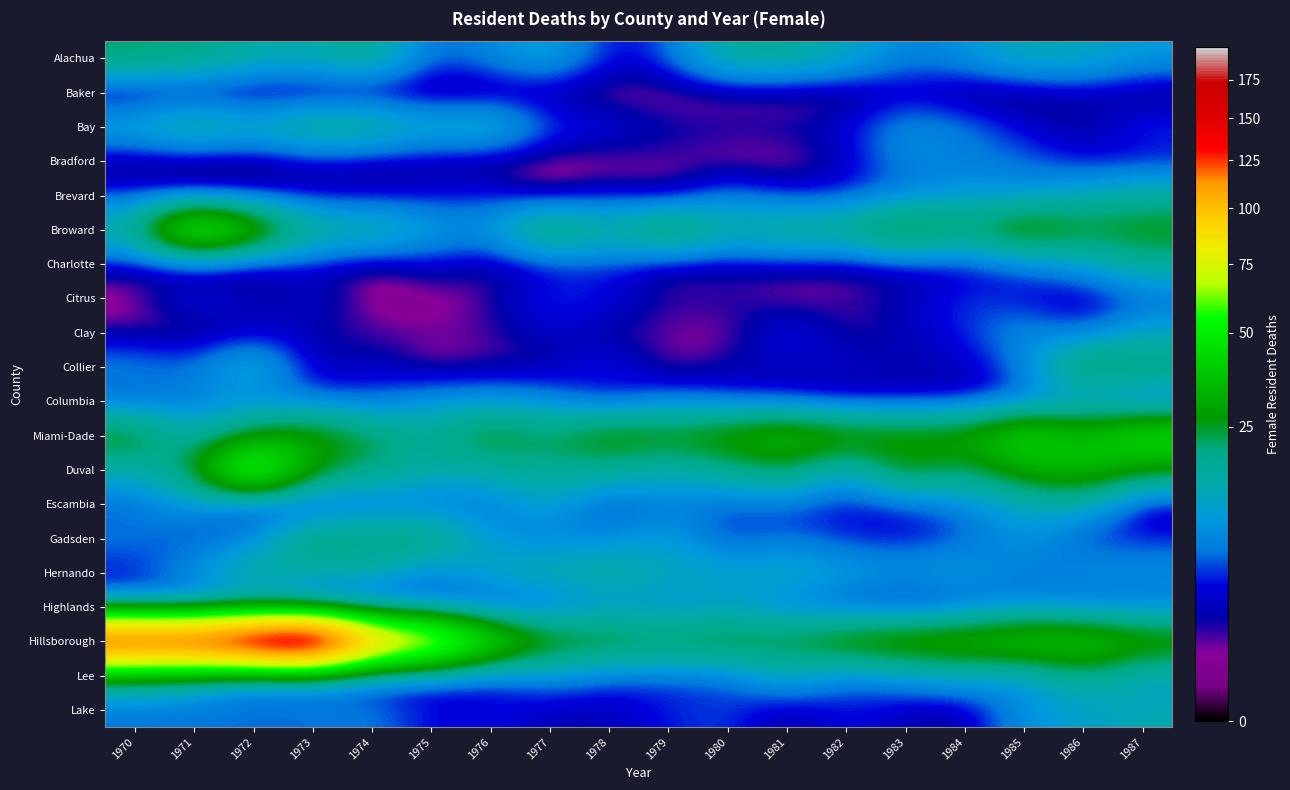

What is the total value across all series at 1983?

200